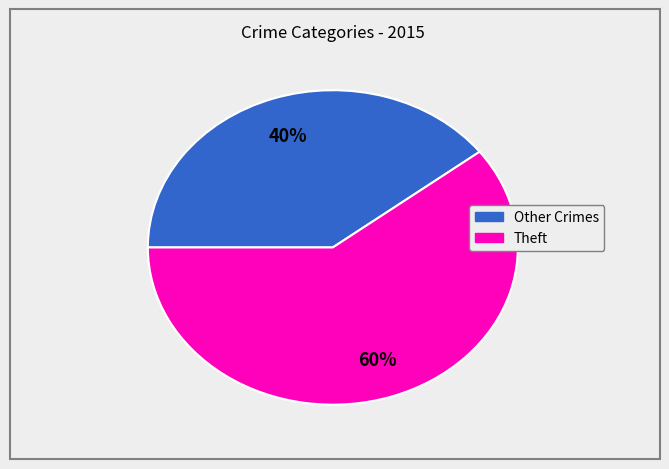

Does any single category account for the majority?

Yes